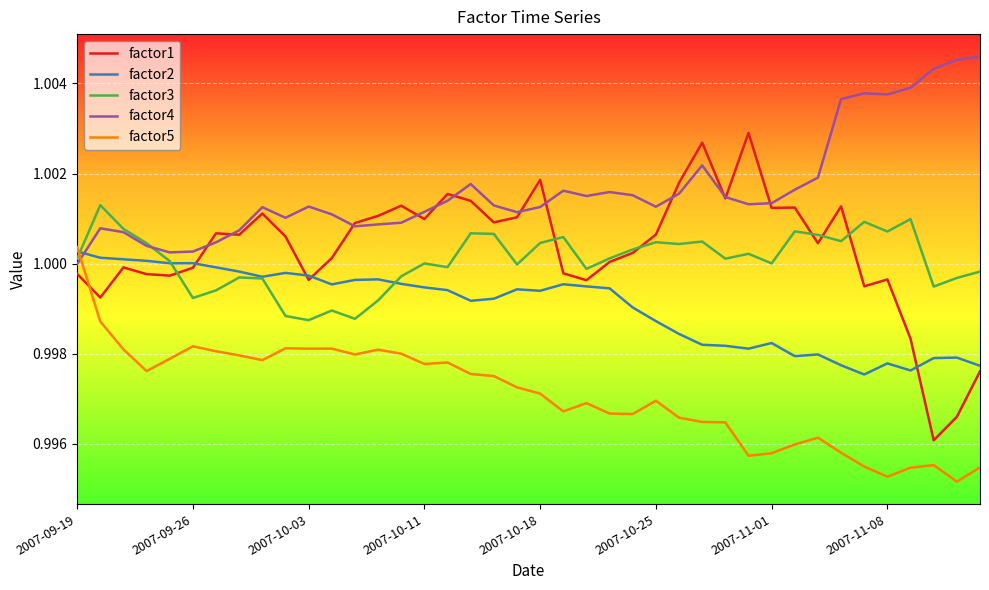

Which series has the largest total across all categories?

factor4